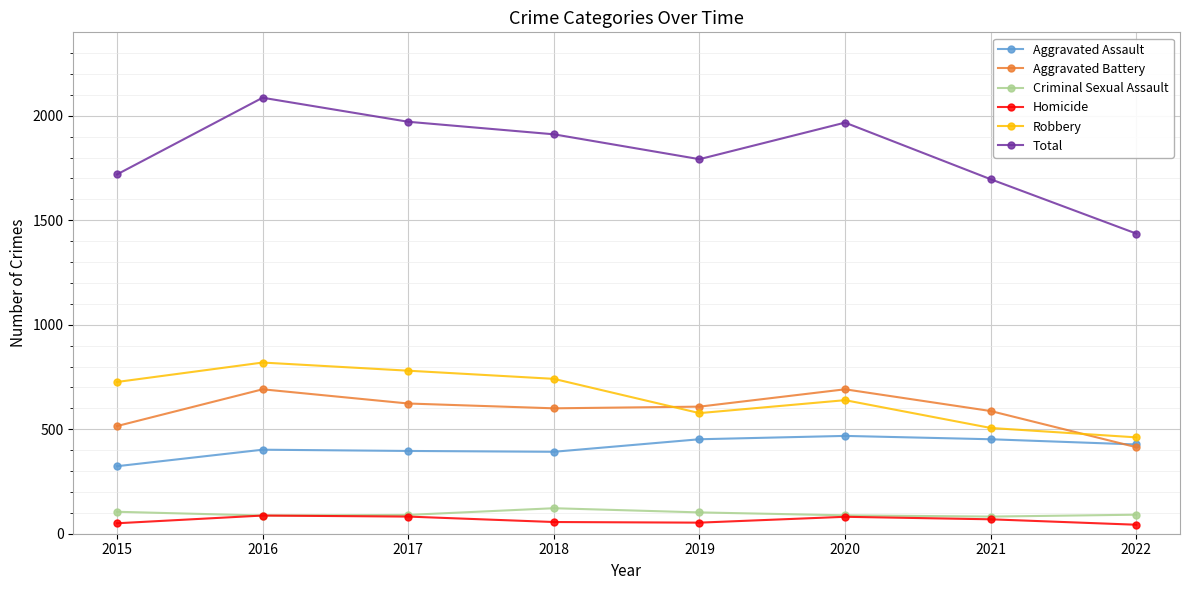

In Total, how many points are lower than both neighbors (excluding endpoints)?

1